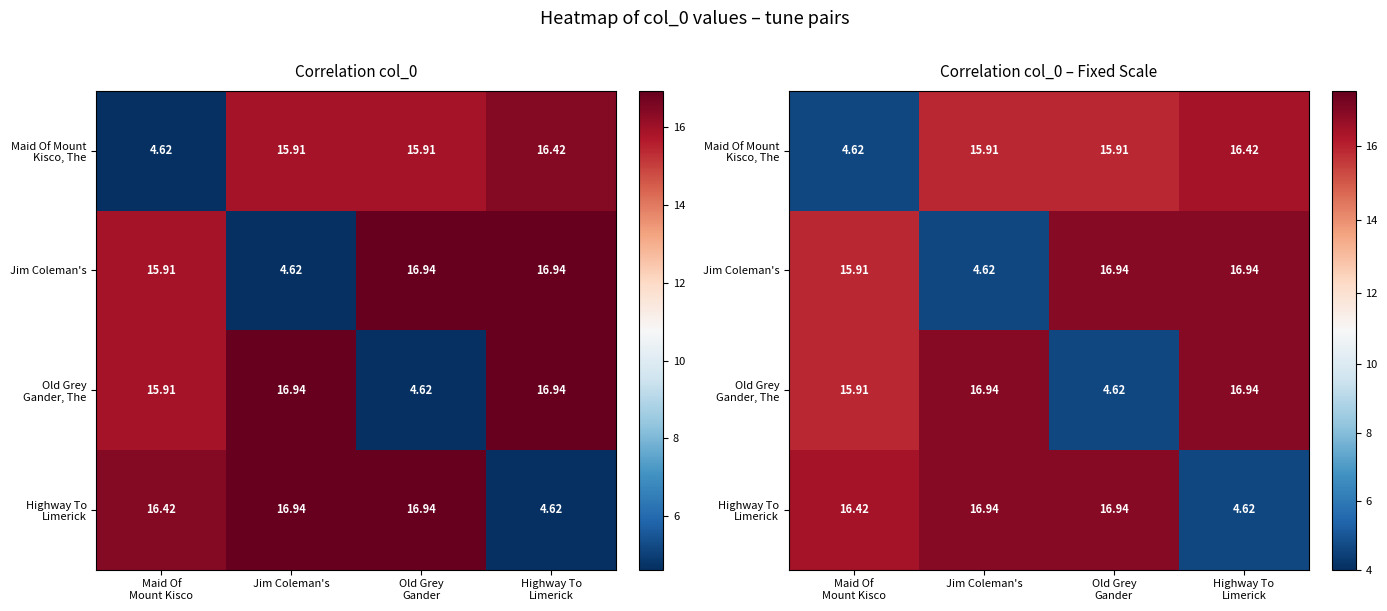

The Highway To Limerick series shows 4.6 at Highway To Limerick. True or false?

True